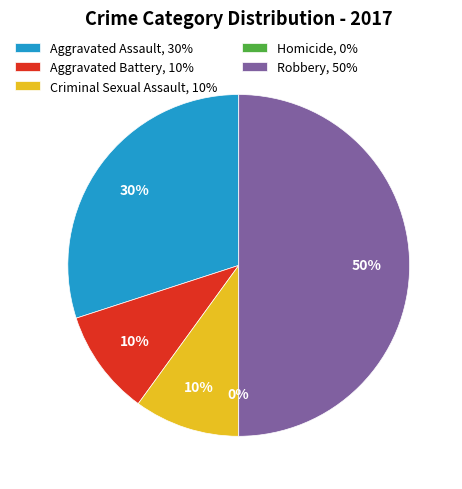

To the nearest percent, what is the combined percentage of Criminal Sexual Assault and Robbery?

60%